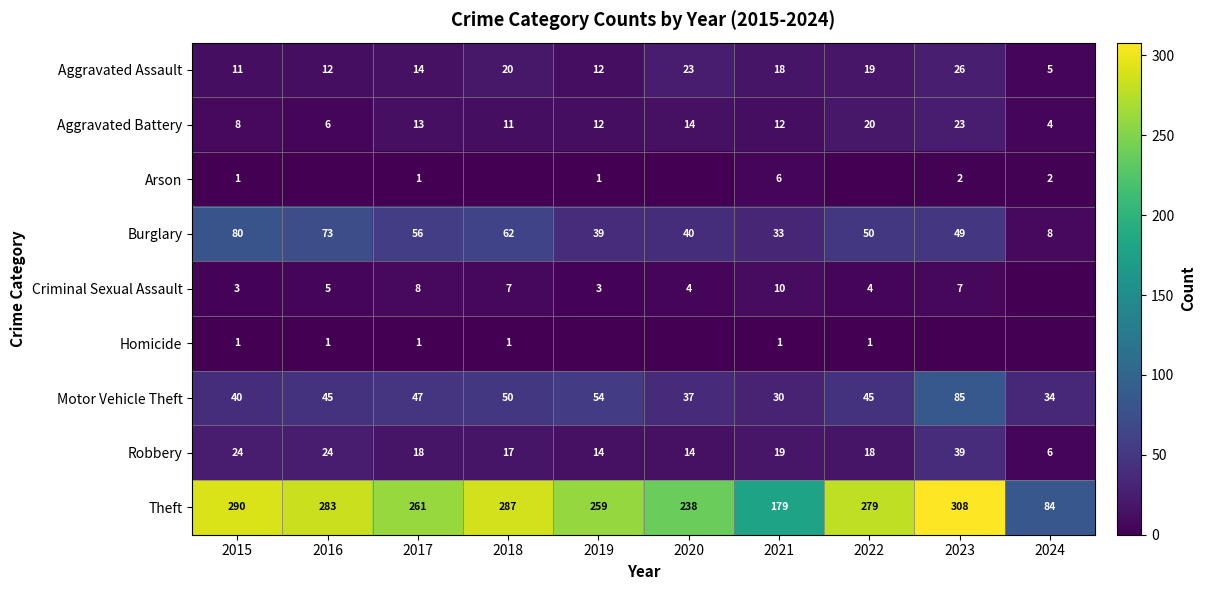

The Robbery series shows 14 at 2019. True or false?

True